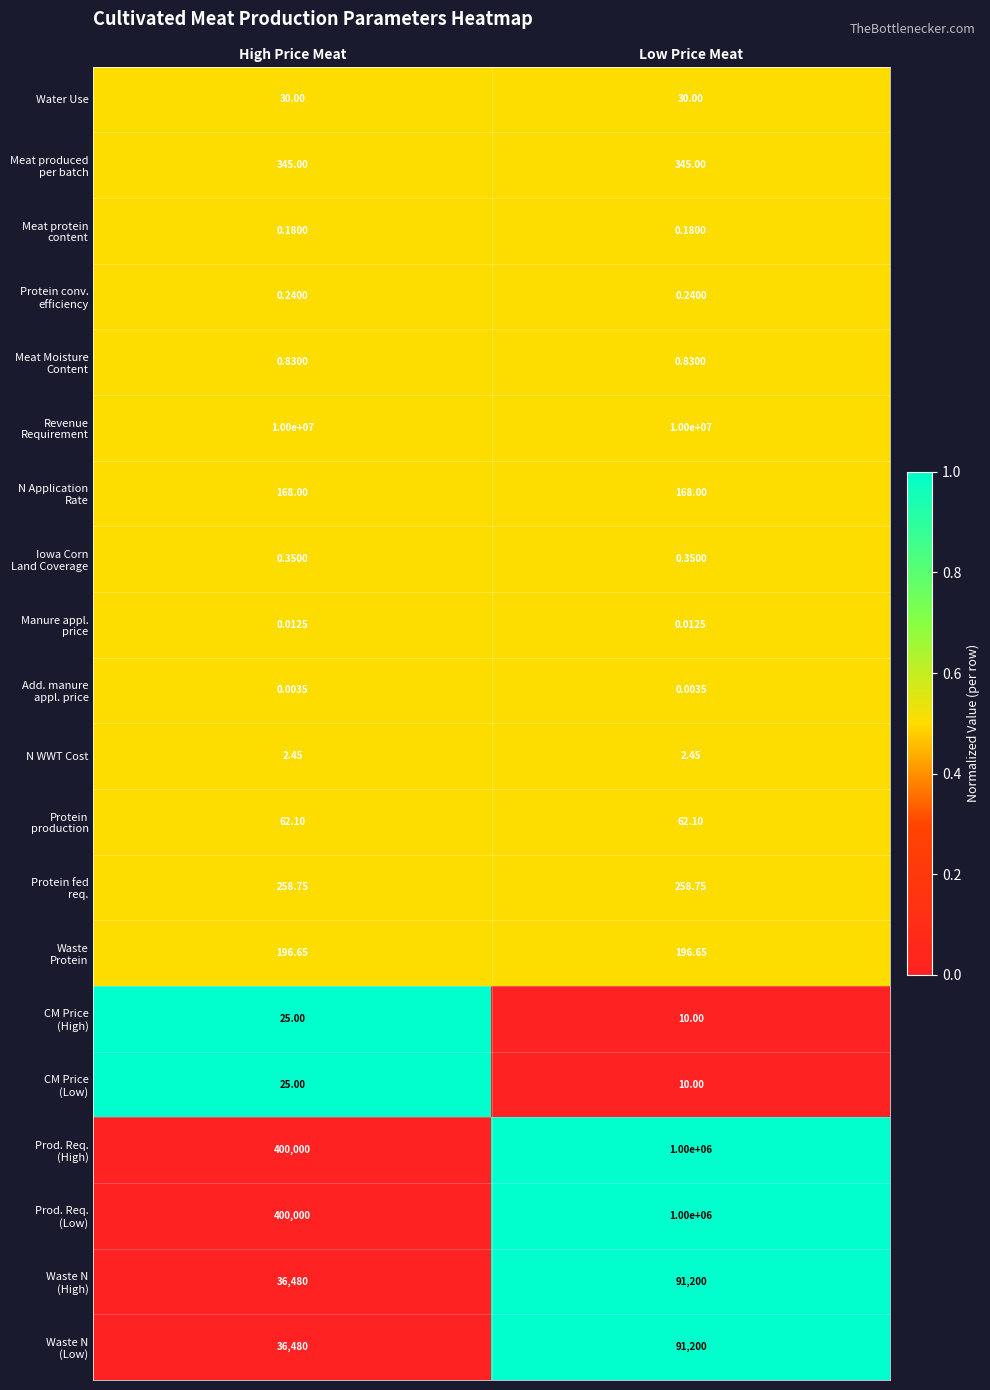

How many categories are shown in the chart?

2